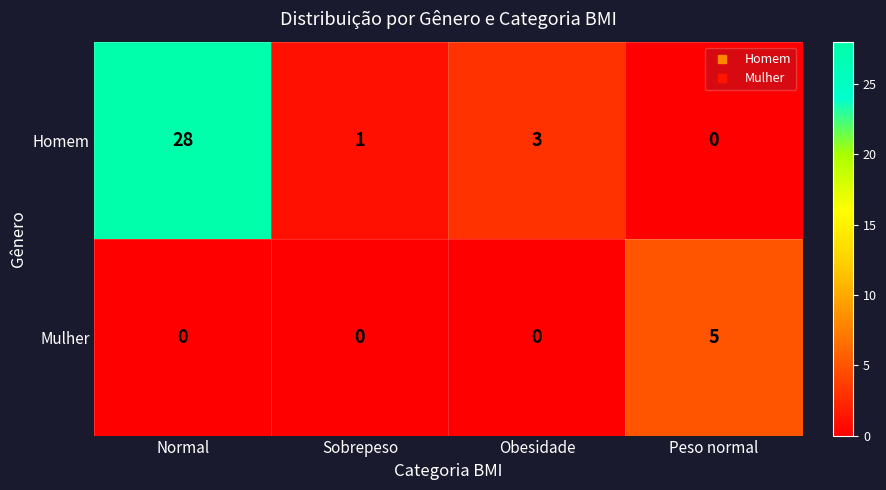

What is the difference between the second highest and minimum values in the Homem series?

3